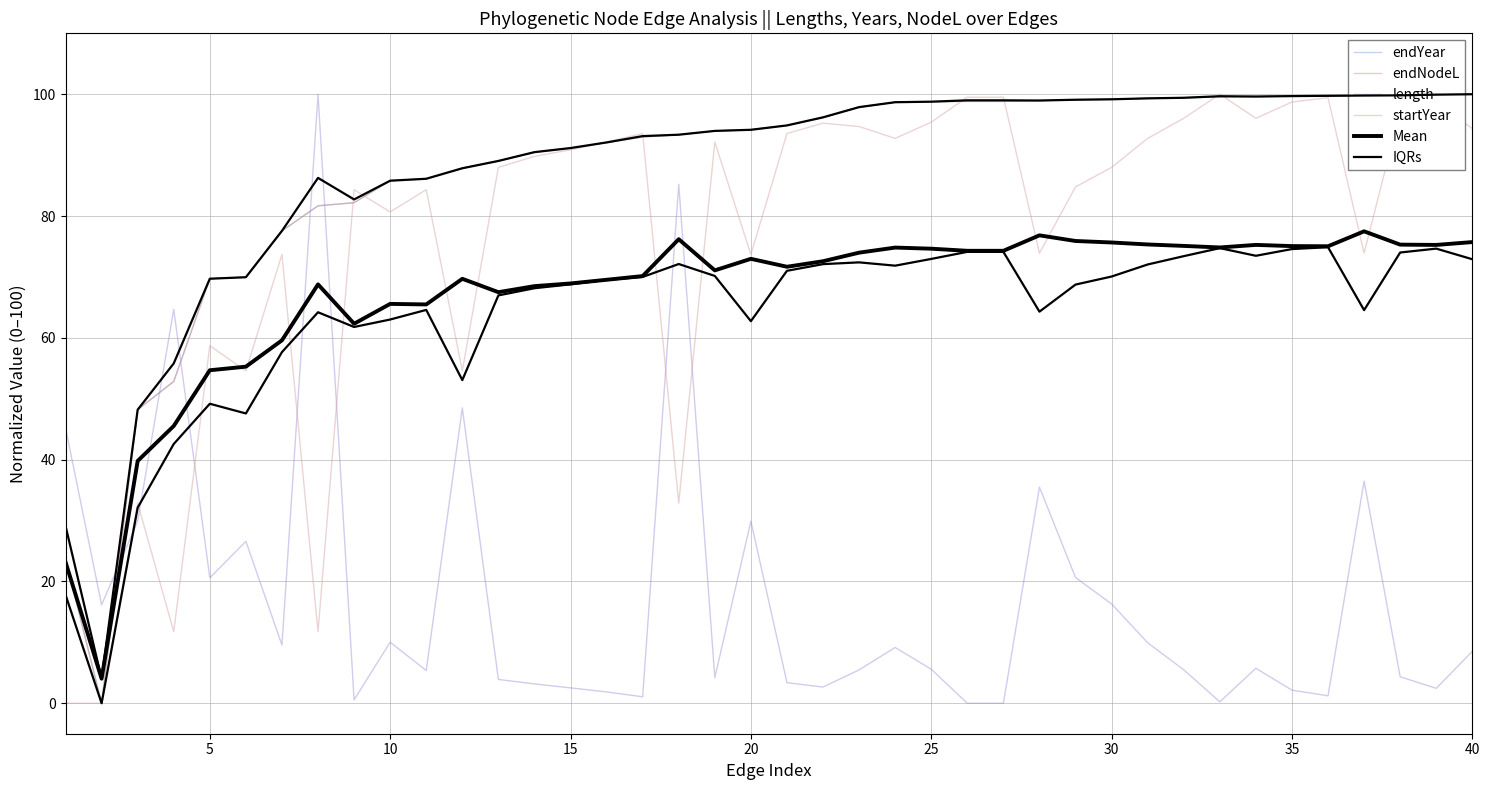

What are all the series names shown in the legend?

endYear, endNodeL, length, startYear, Mean, IQRs